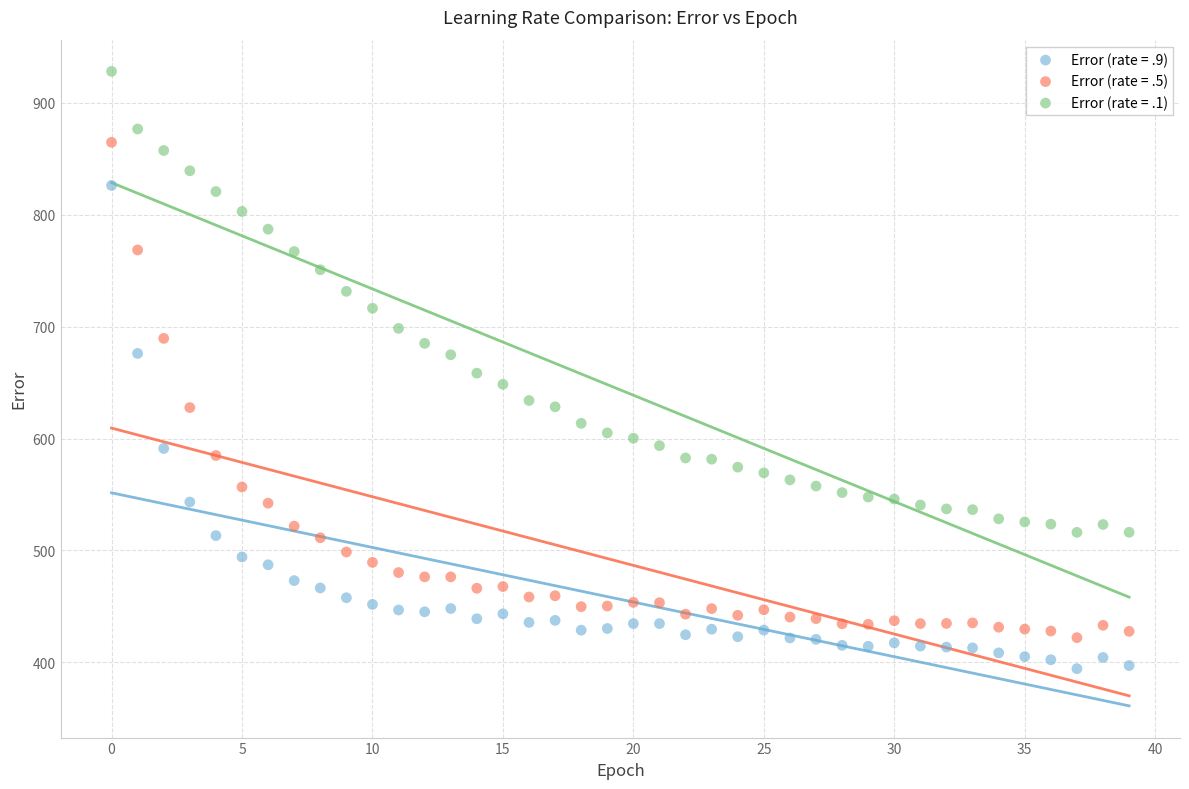

Which series has the widest spread of Y values?

Error (rate = .5)